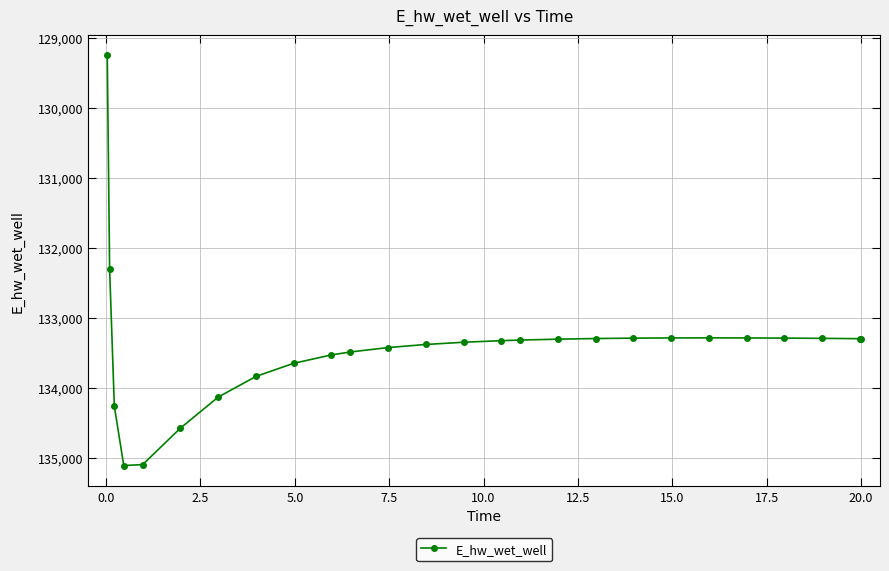

What is the value of the 23rd point from the left?

133287.0